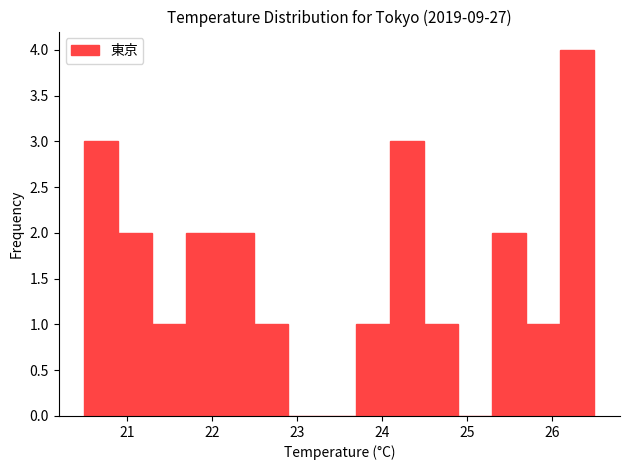

Over which range of the x-axis is the bar tallest?

26.1 to 26.5